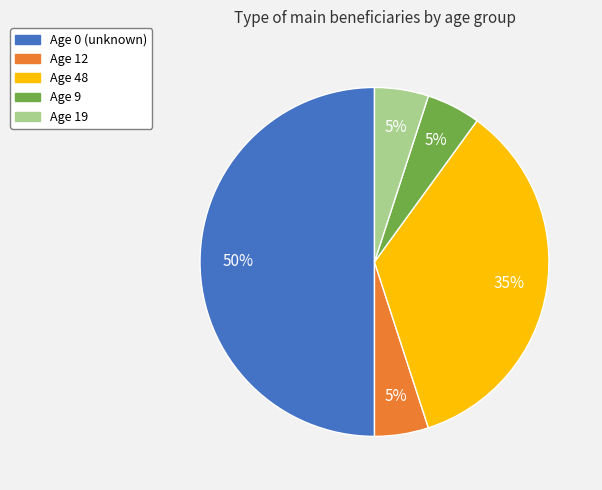

How many slices are in this pie chart?

5